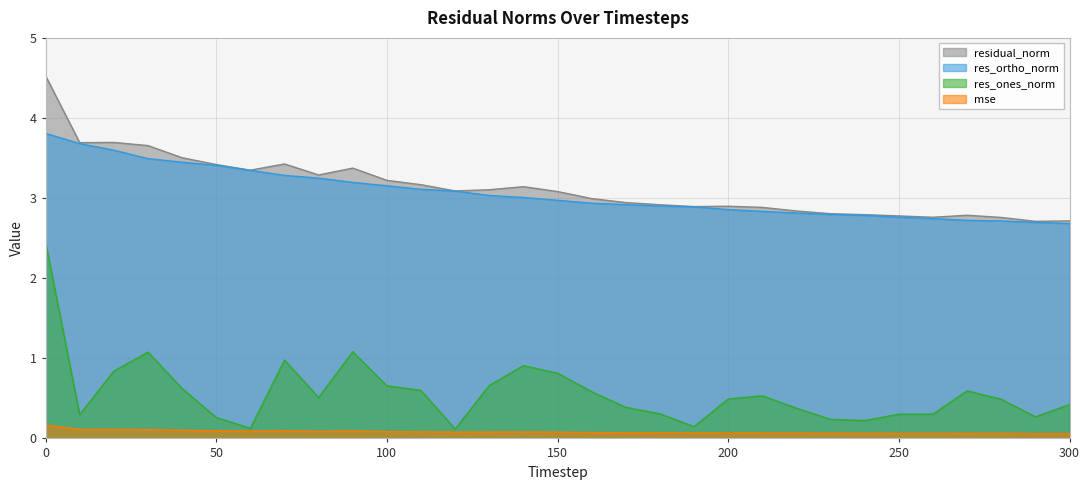

Which series has the widest spread of values?

res_ones_norm